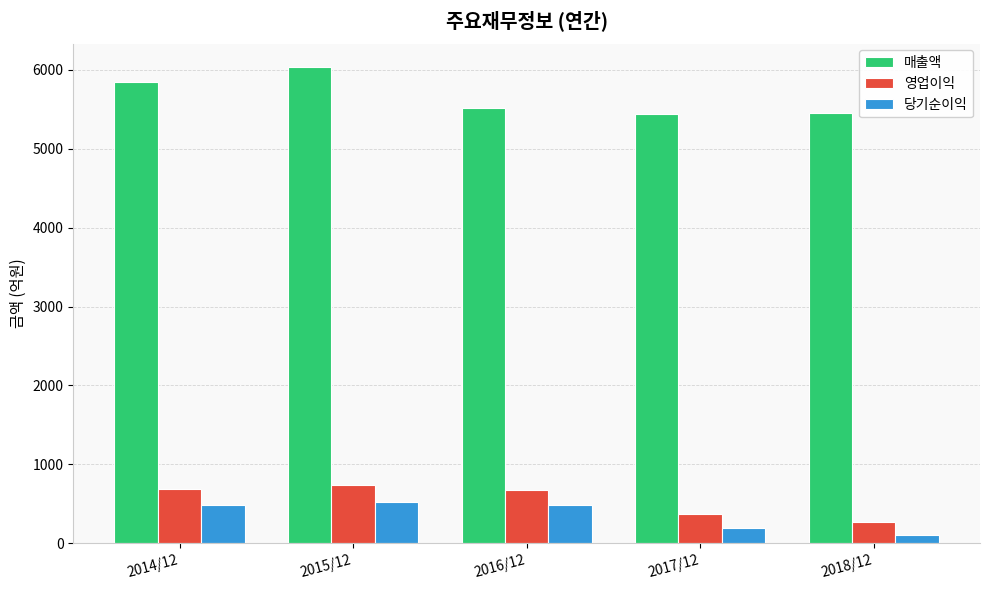

At which category is the sum across all series the highest?

2015/12